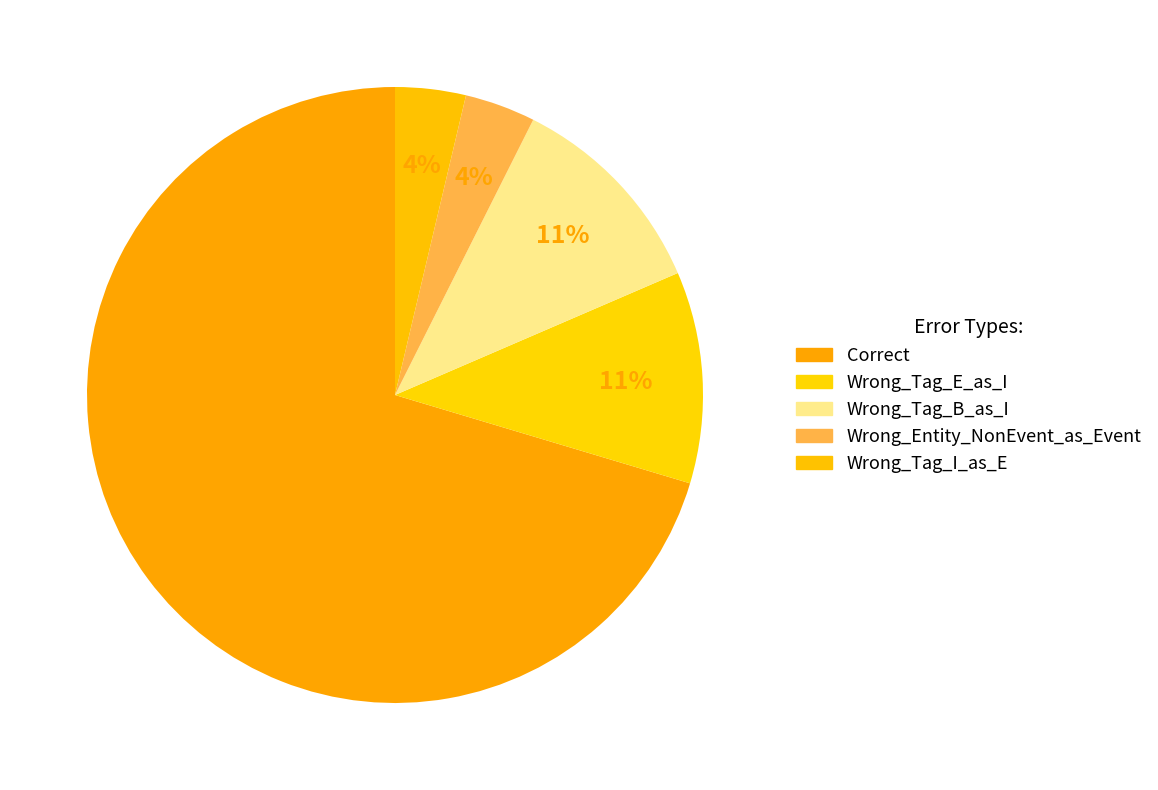

What is the largest slice in the pie chart?

Correct